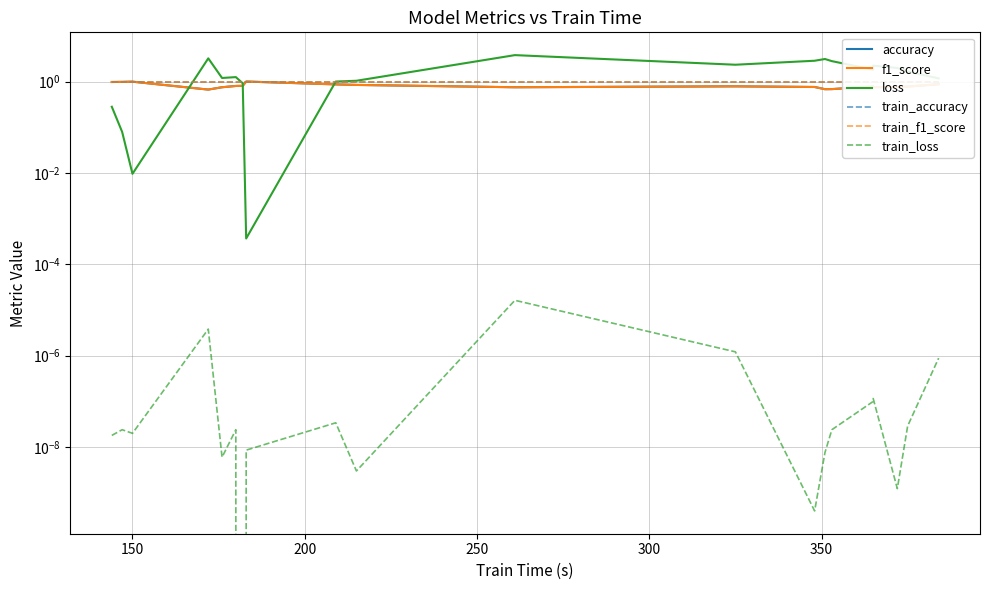

What position from the right is 150?

18